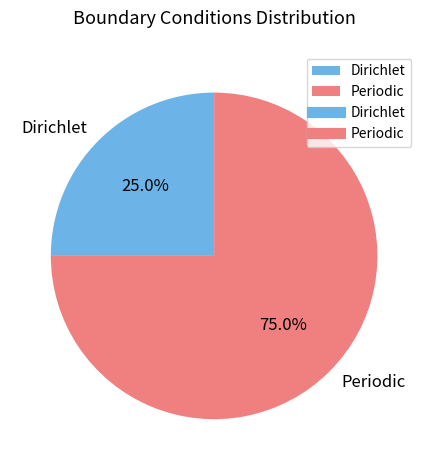

To the nearest percent, what is the combined percentage of Dirichlet and Periodic?

100%